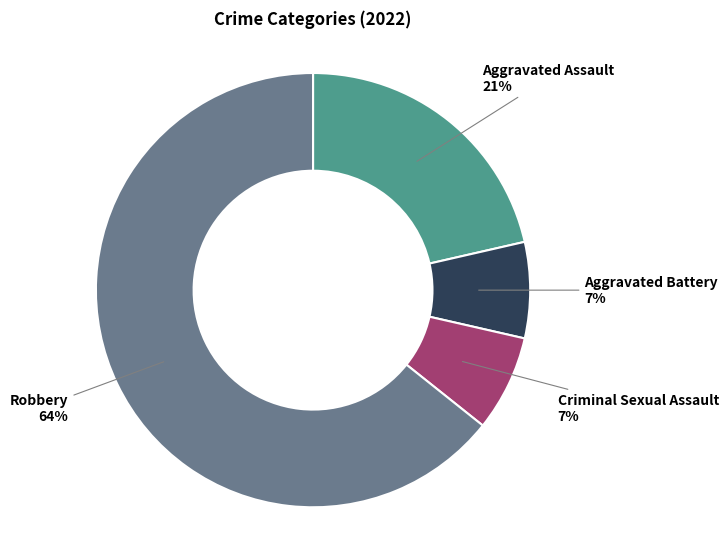

To the nearest percent, what is the difference between the Aggravated Assault and Aggravated Battery slice percentages?

14%